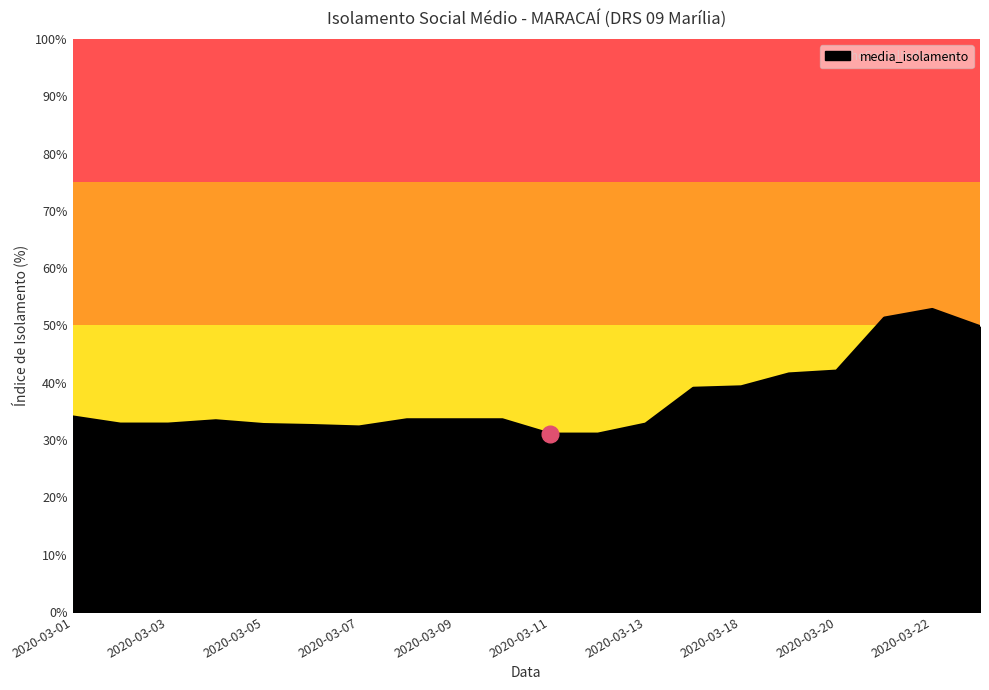

What is the maximum value shown in the chart?

52.8